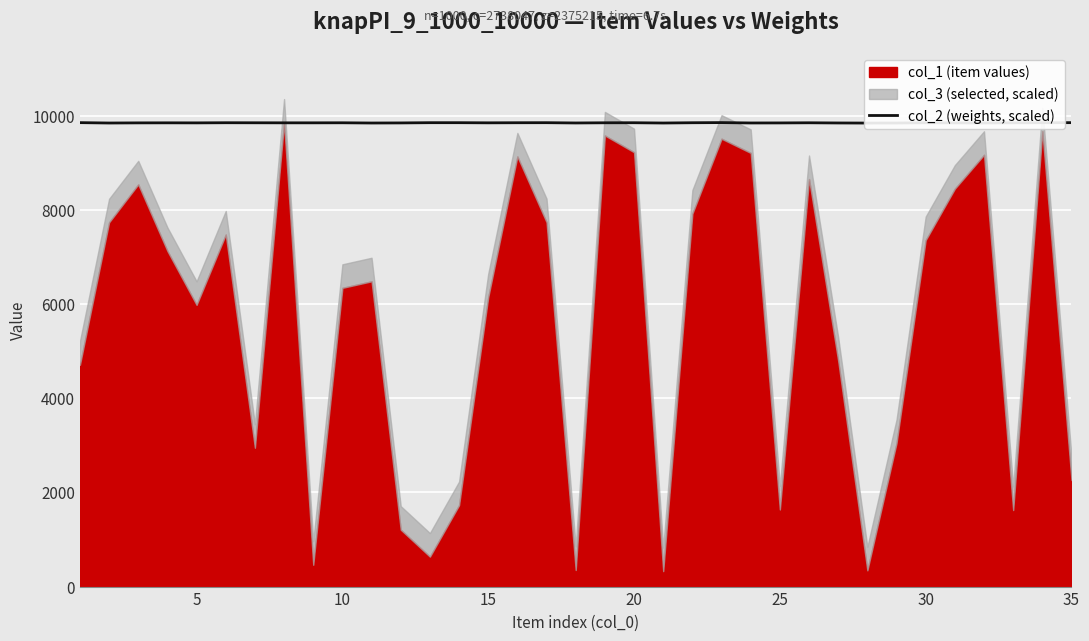

How many interior local valleys (lower than both neighbors) does the data have?

9